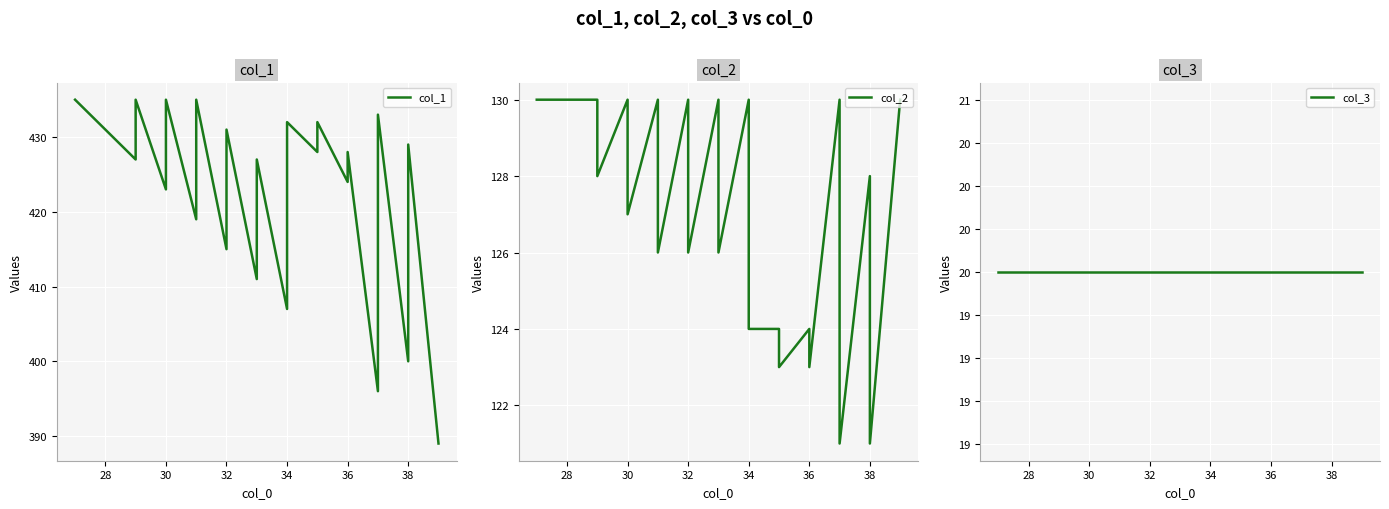

The col_1 series shows 429 at 38. True or false?

True